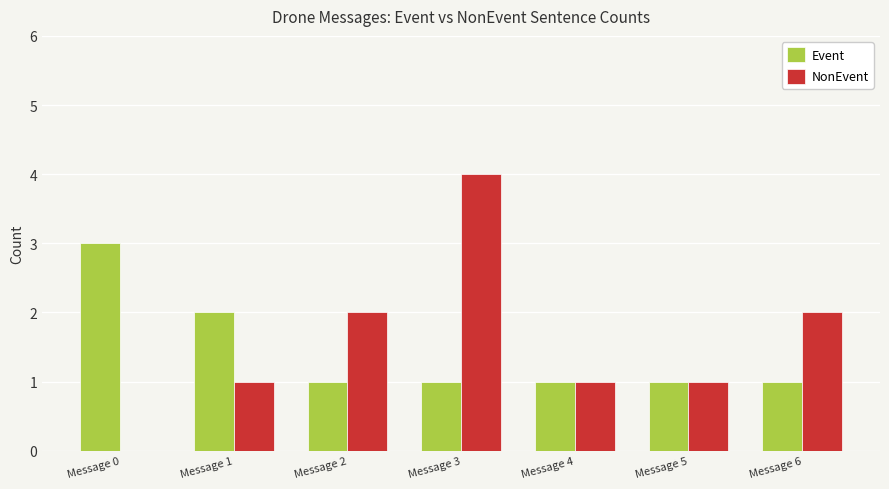

How many positive values does the NonEvent series have?

6